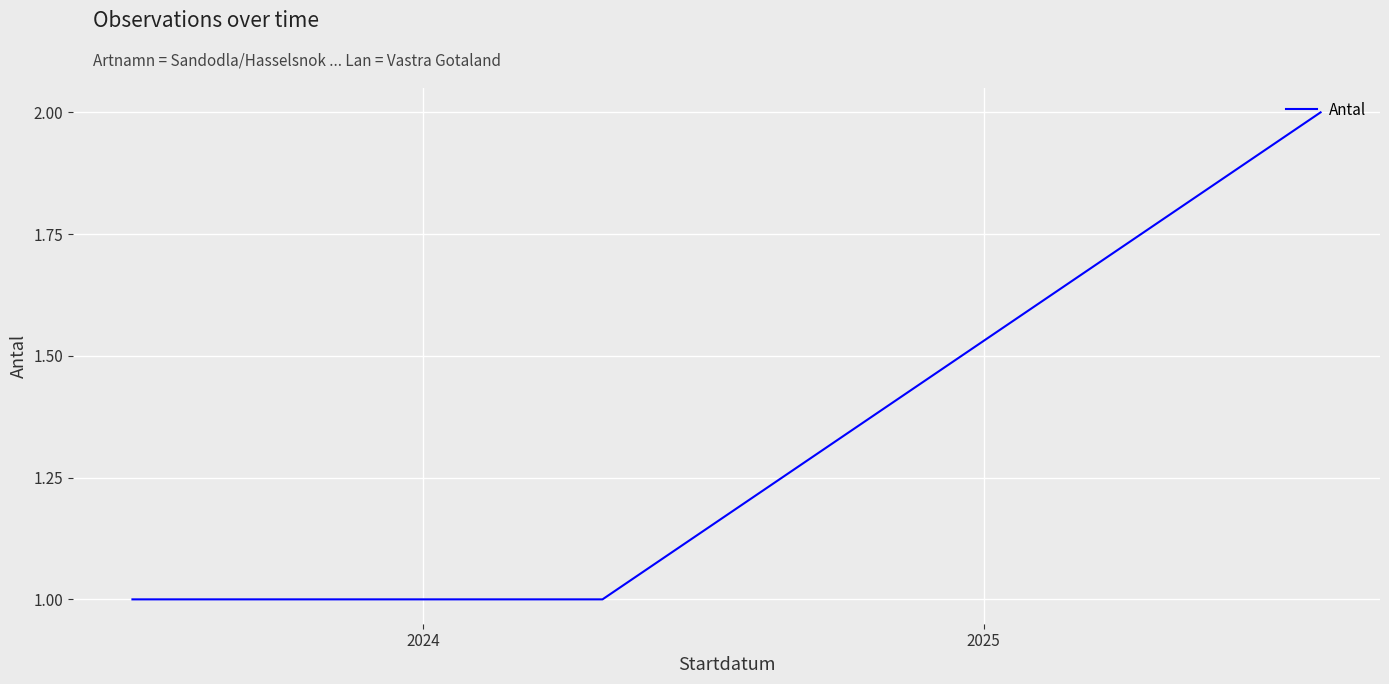

What is the difference between the maximum and second lowest values?

1